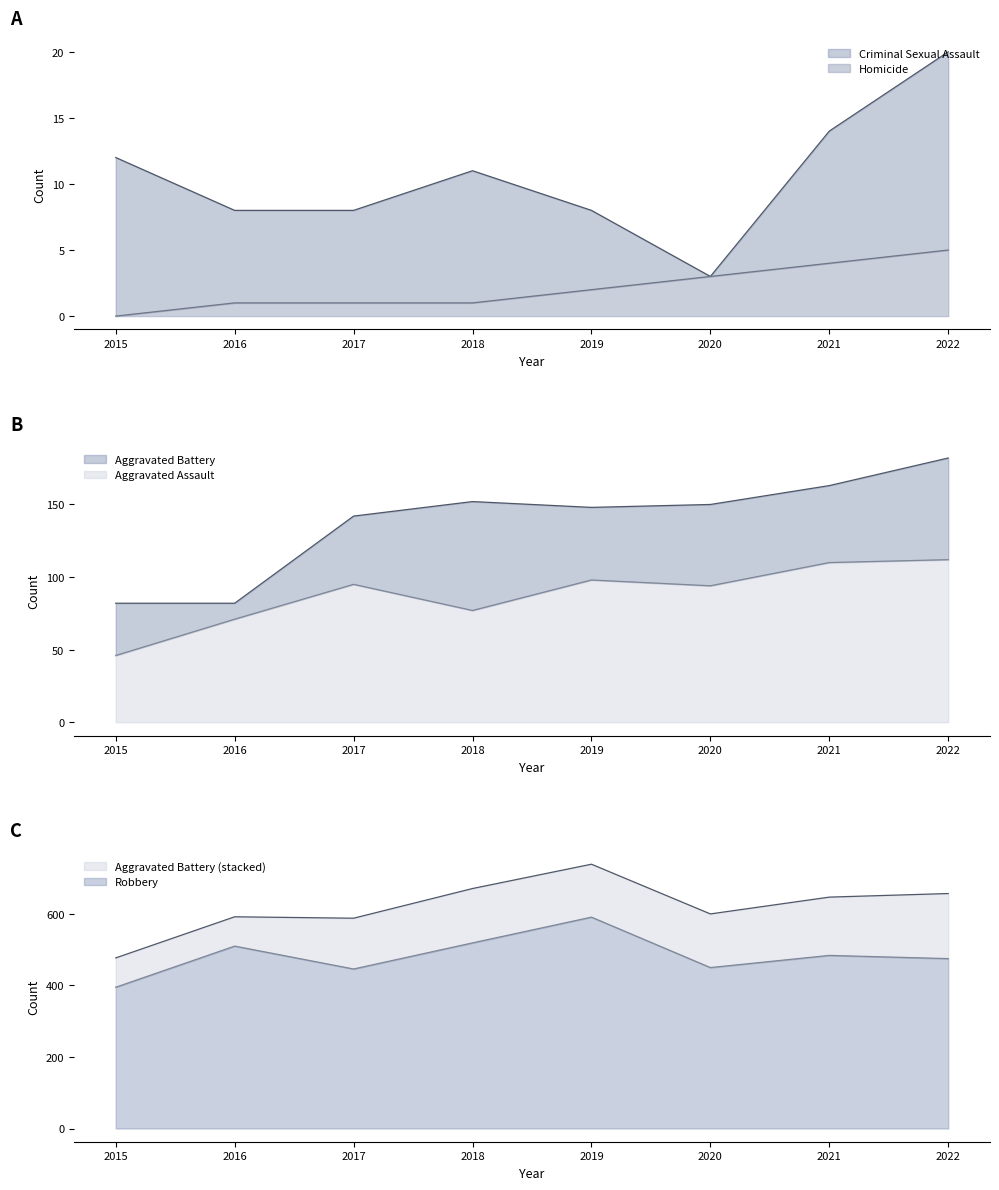

Reading right to left, extract all data points from this chart.

Aggravated Assault: 2022=112	2021=110	2020=94	2019=98	2018=77	2017=95	2016=71	2015=46
Aggravated Battery: 2022=182	2021=163	2020=150	2019=148	2018=152	2017=142	2016=82	2015=82
Criminal Sexual Assault: 2022=20	2021=14	2020=3	2019=8	2018=11	2017=8	2016=8	2015=12
Homicide: 2022=5	2021=4	2020=3	2019=2	2018=1	2017=1	2016=1	2015=0
Robbery: 2022=475	2021=484	2020=450	2019=591	2018=519	2017=446	2016=510	2015=395